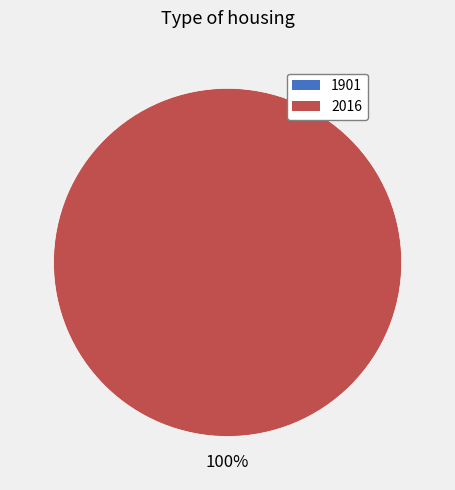

To the nearest percent, what is the difference between the 1901 and 2016 slice percentages?

100%